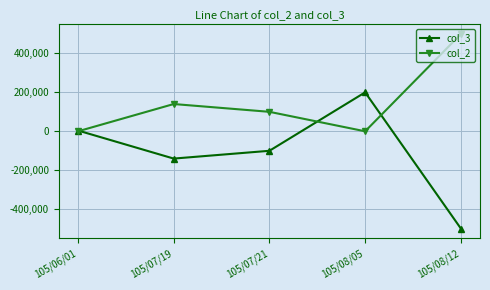

What is the sum of the col_2 values at 105/08/12 and 105/08/05?

499000